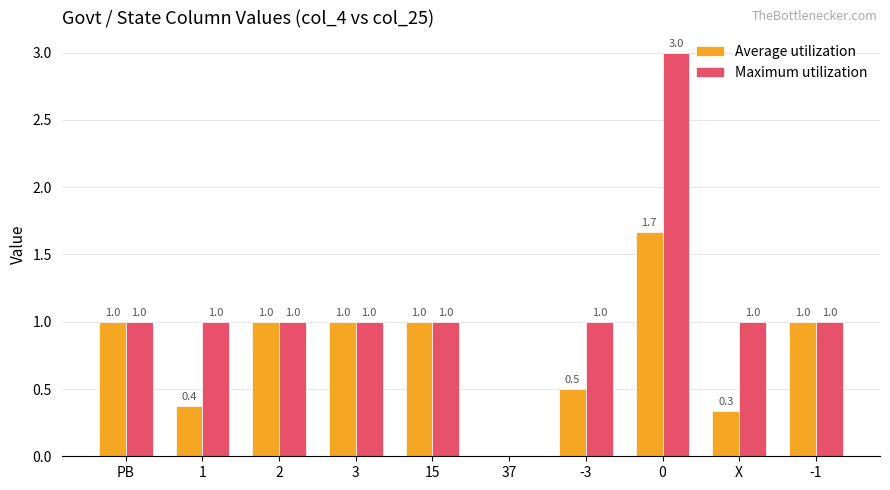

Between -3 and -1, which series saw the biggest shift?

Average utilization